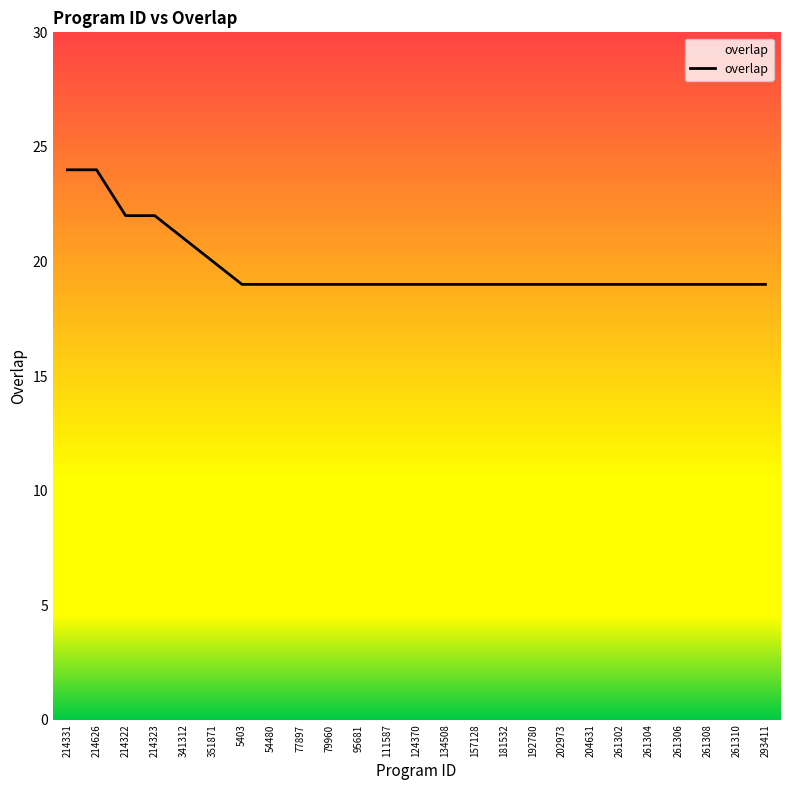

What position from the right is 202973?

8